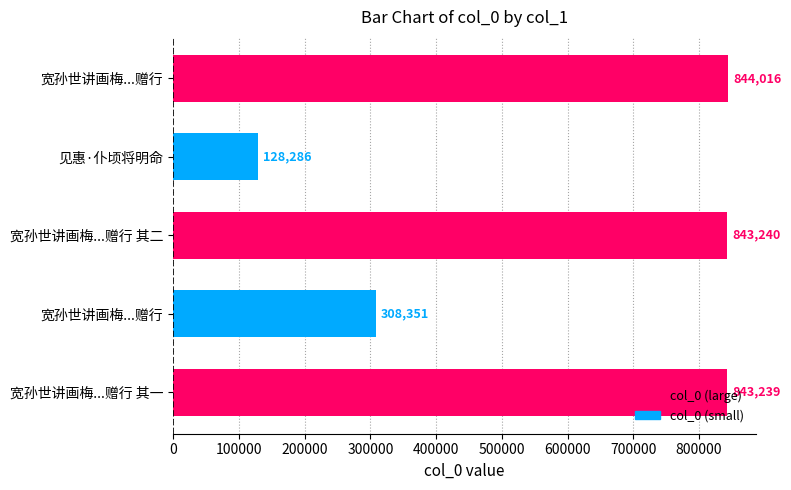

What is the smallest value displayed?

128286